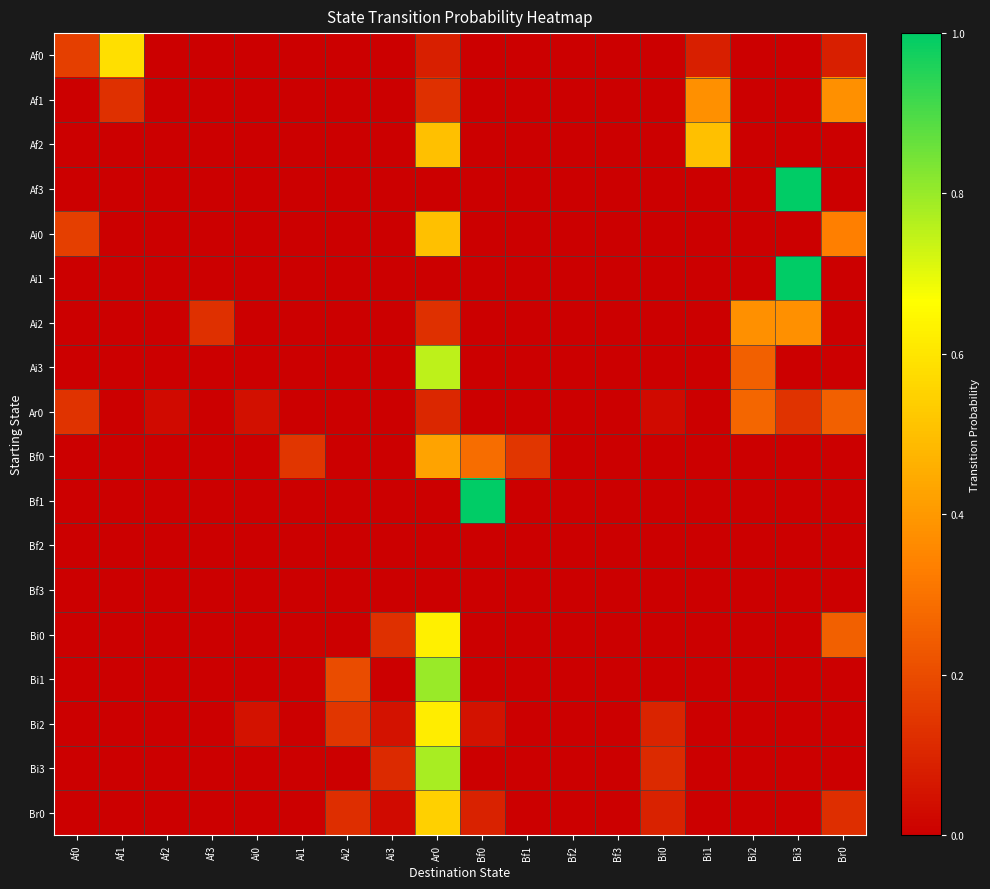

Which has a higher value, Af0 or Bi1?

Af0